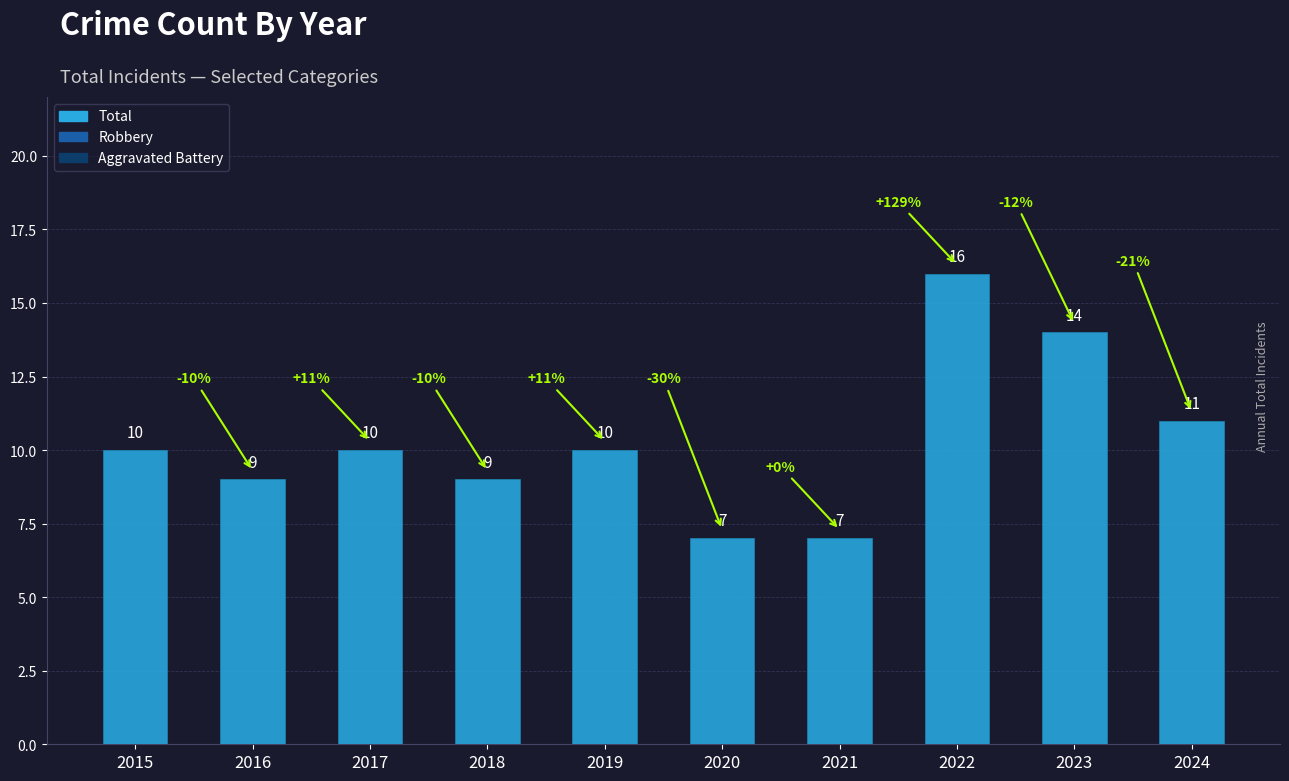

What is the difference between the maximum and minimum values?

9